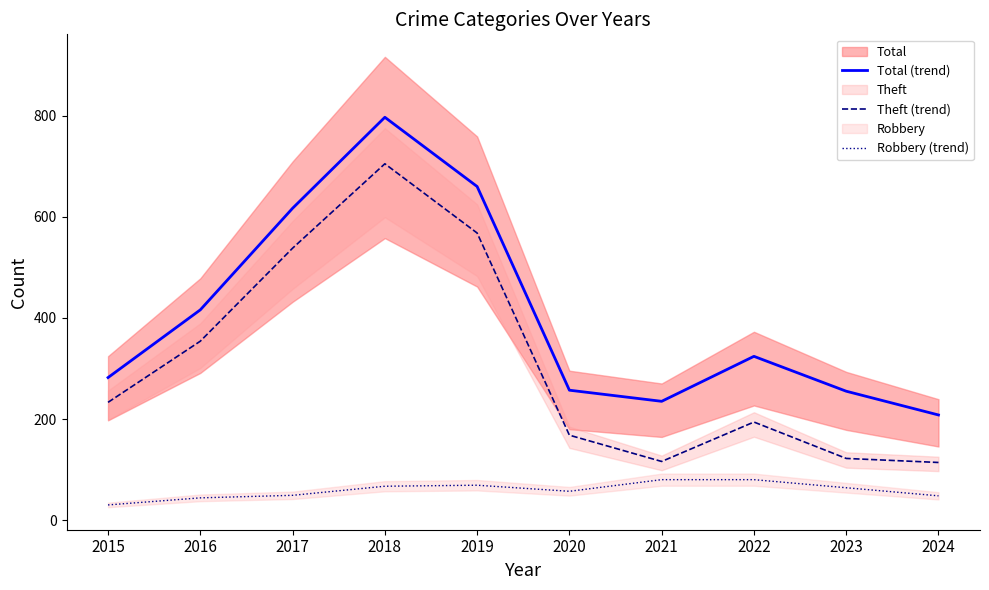

What is the maximum value for Robbery (trend)?

80